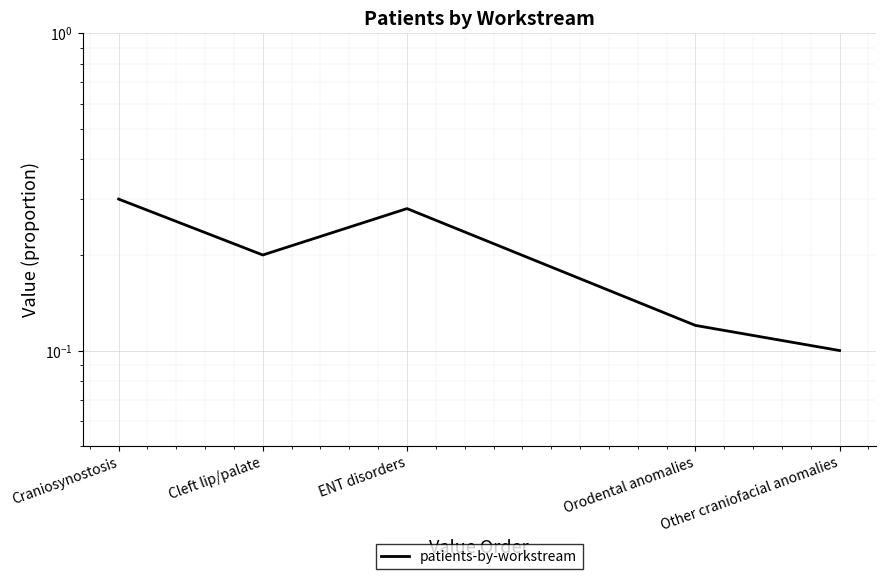

Which has a higher value, Other craniofacial anomalies or Cleft lip/palate?

Cleft lip/palate